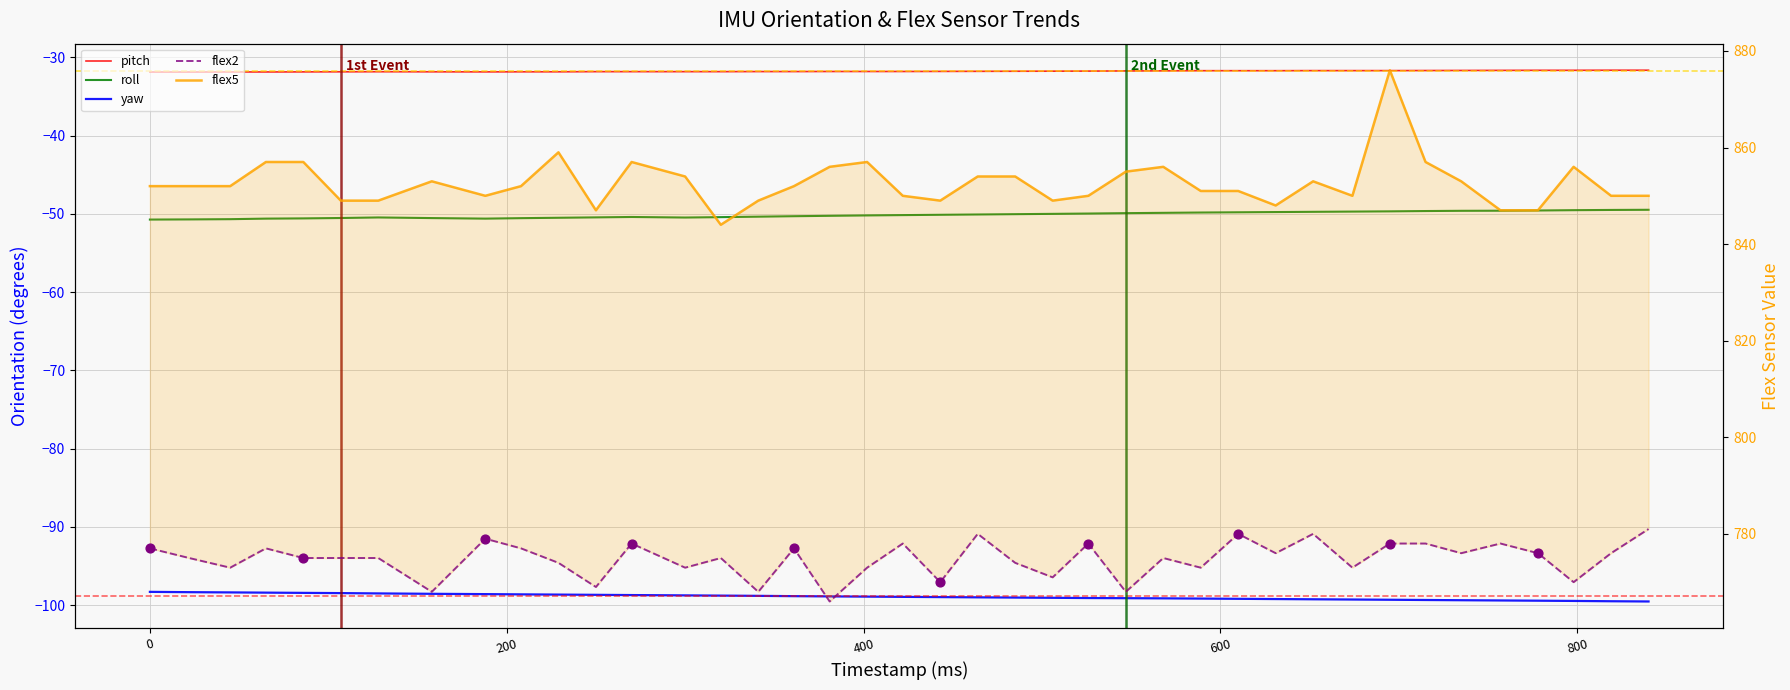

Which series contains the highest Y value?

flex5